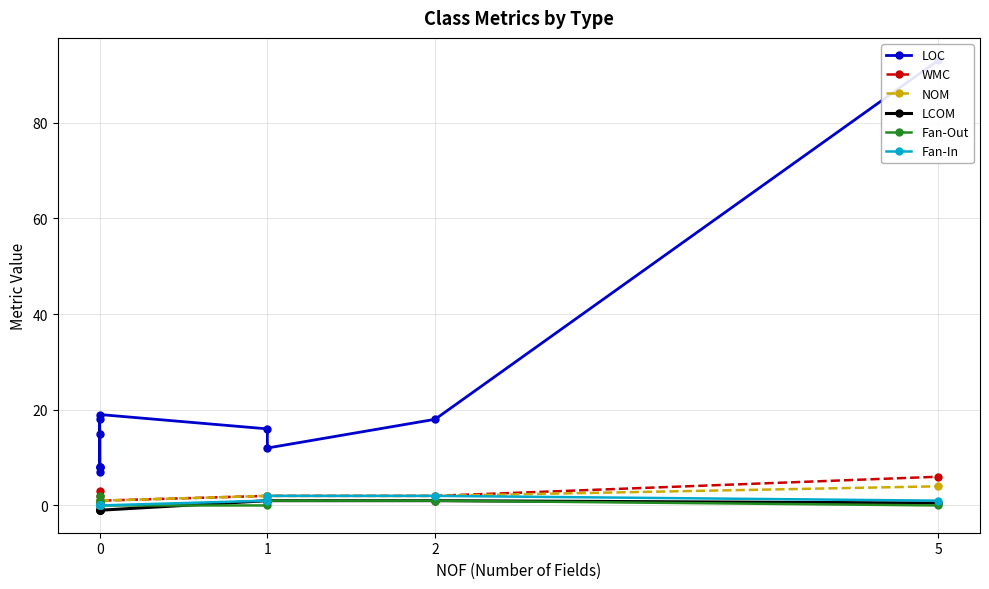

Does the chart display data point markers on the line(s)?

Yes